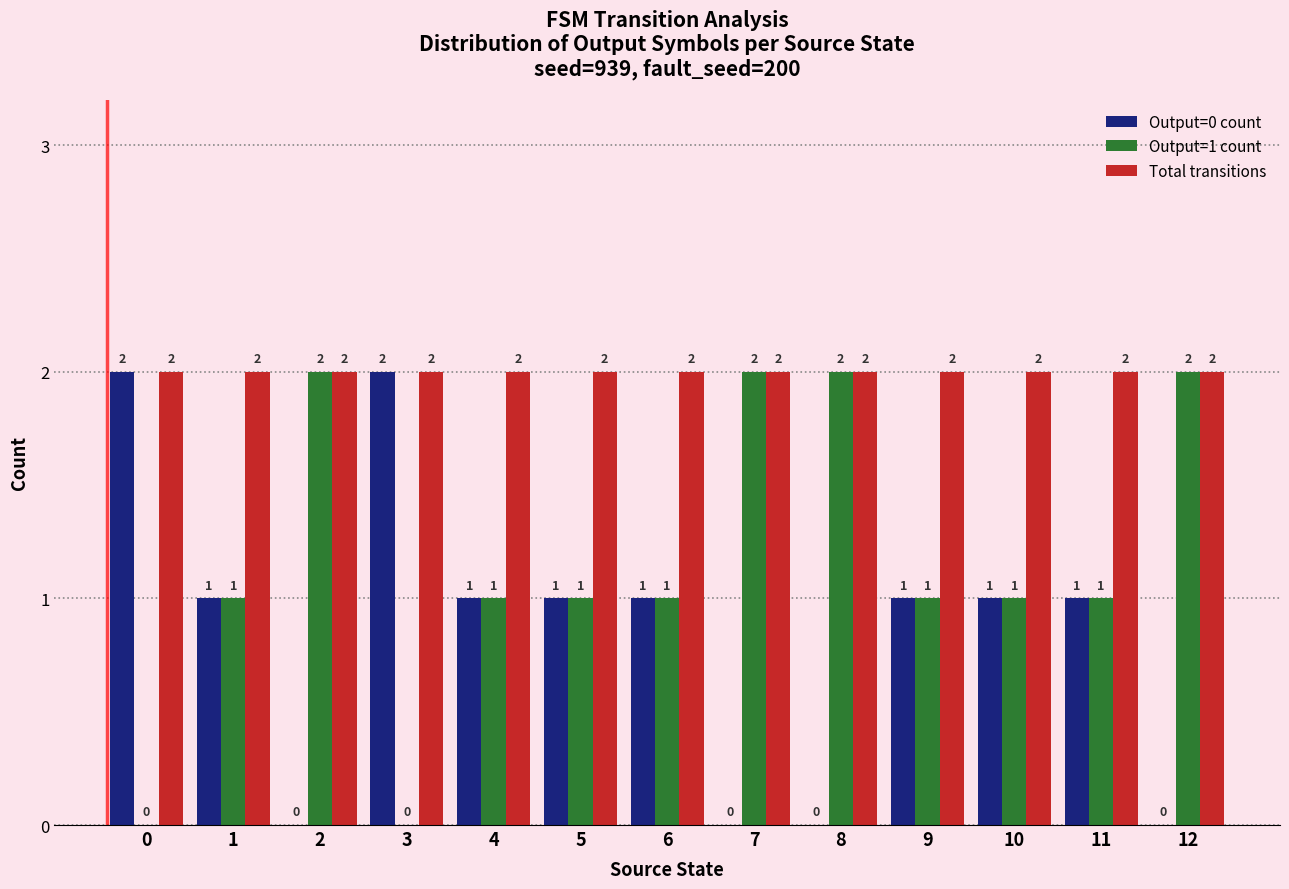

How many groups of bars are there?

13